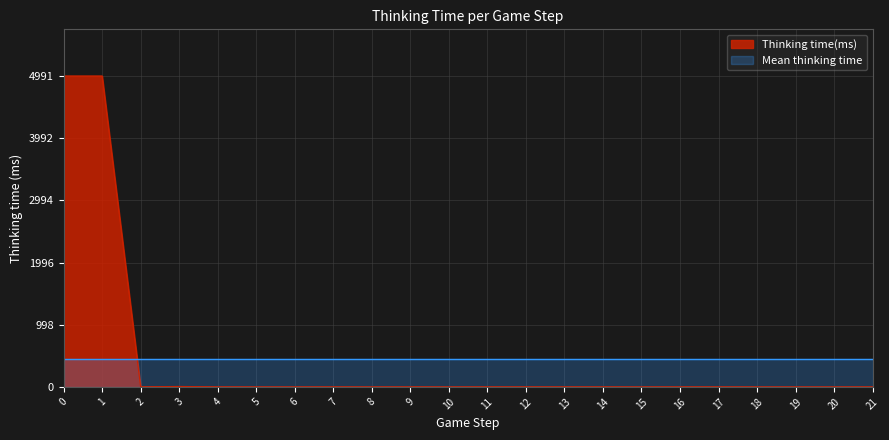

What is the change in value from 8 to 21?

+1